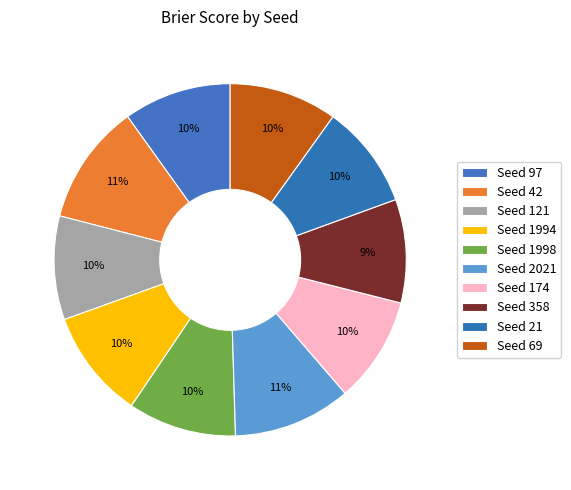

How many slices are in this pie chart?

10